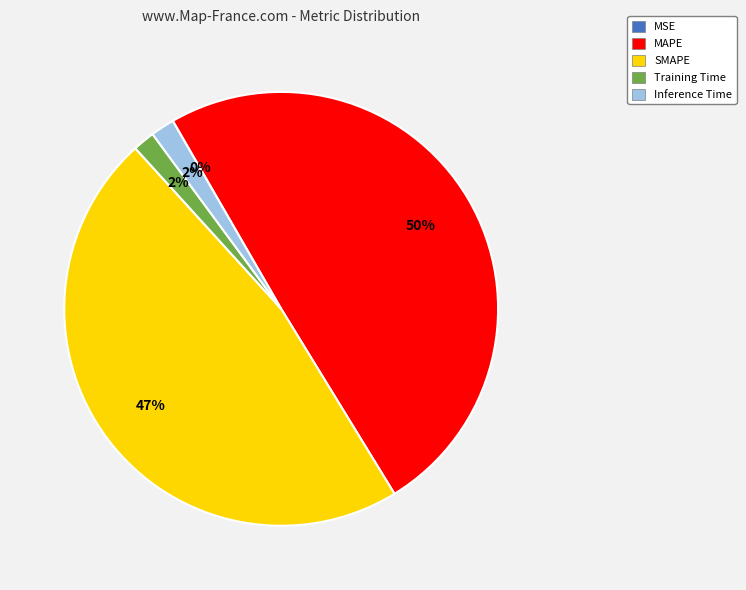

The MAPE slice represents 50% of the pie. True or false?

True